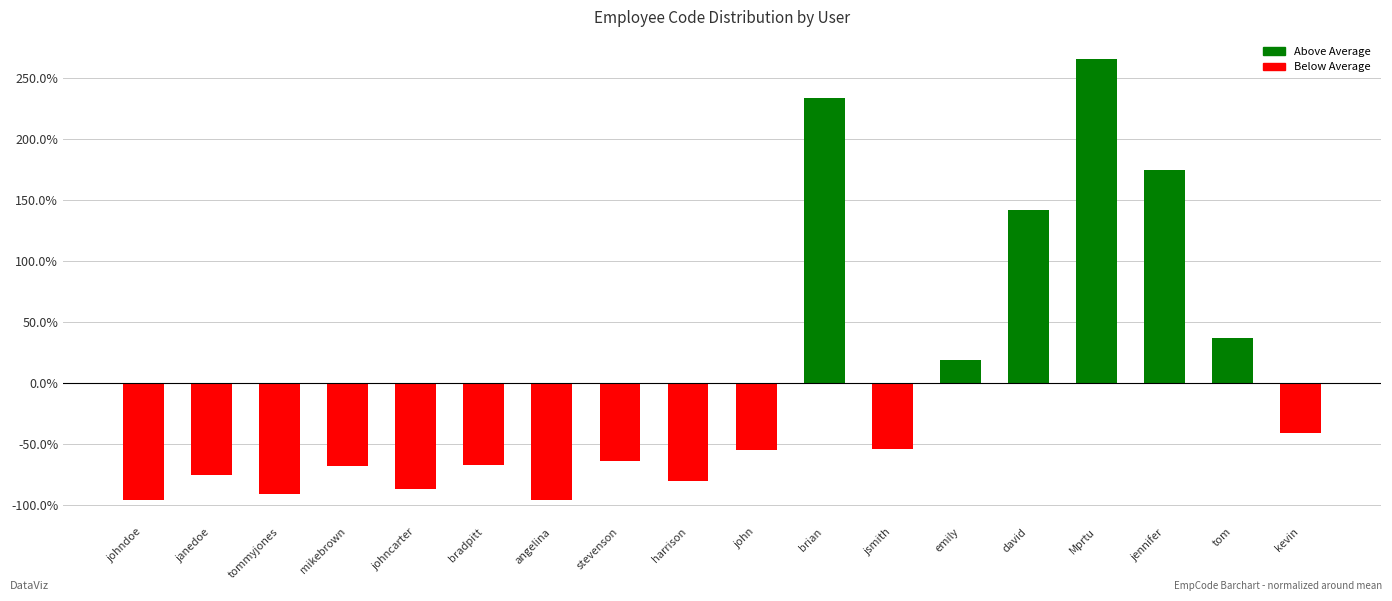

What is the greatest value displayed?

265.4